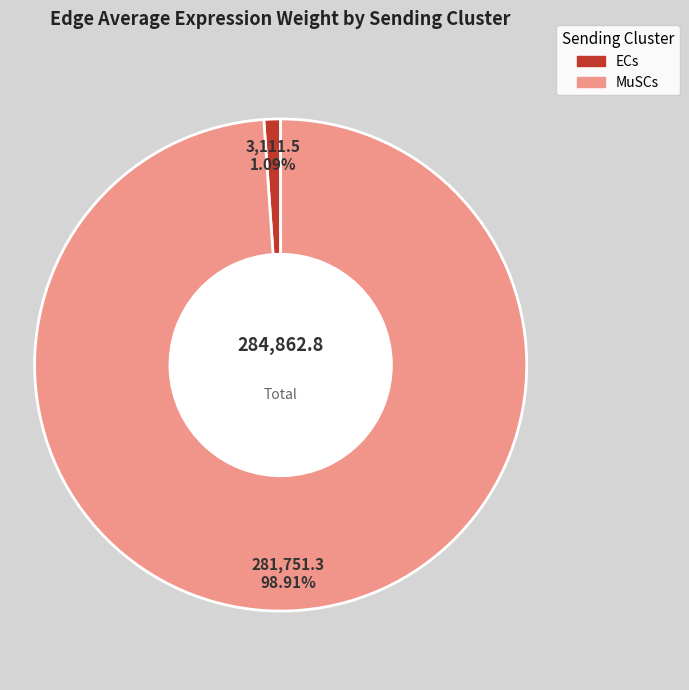

What is the largest slice in the pie chart?

MuSCs